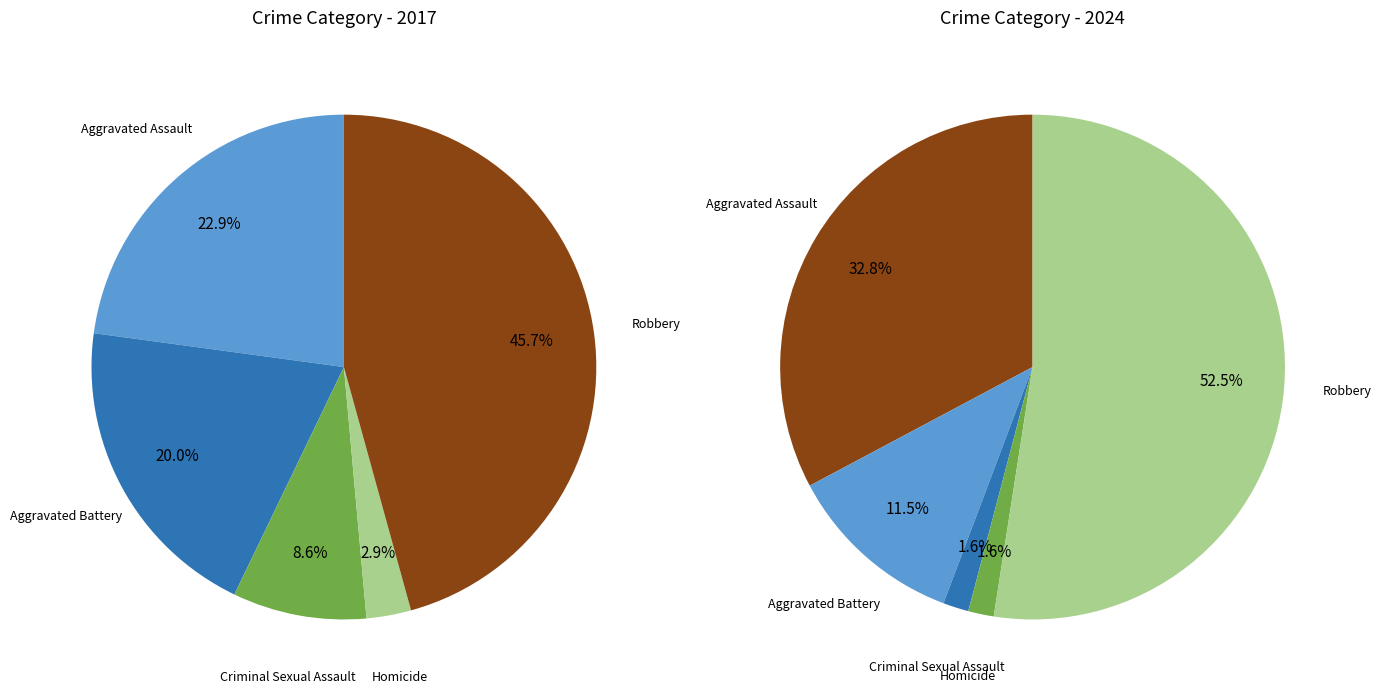

Does 3 account for over 50% of the chart?

No